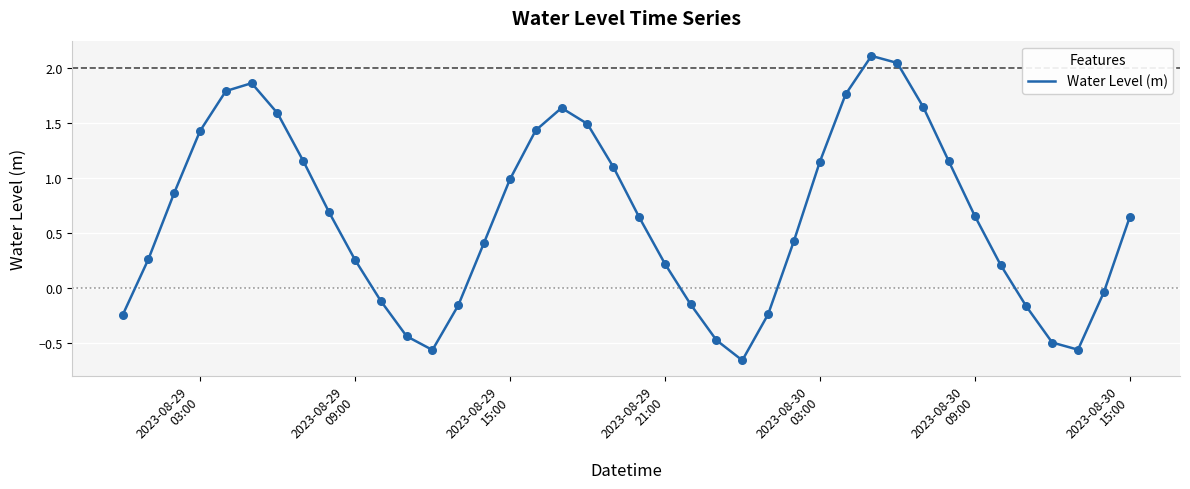

What is the difference between the maximum and minimum values?

2.8